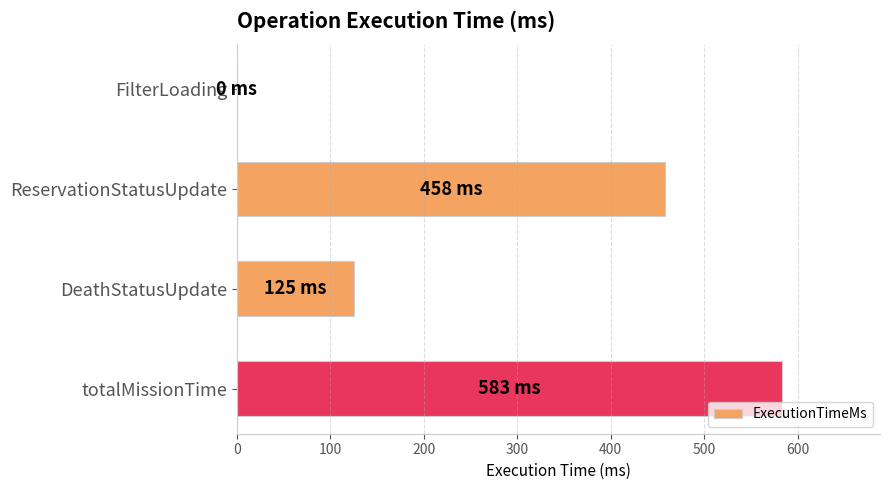

Reading top to bottom, transcribe all the data shown in this chart.

FilterLoading=0	ReservationStatusUpdate=458	DeathStatusUpdate=125	totalMissionTime=583